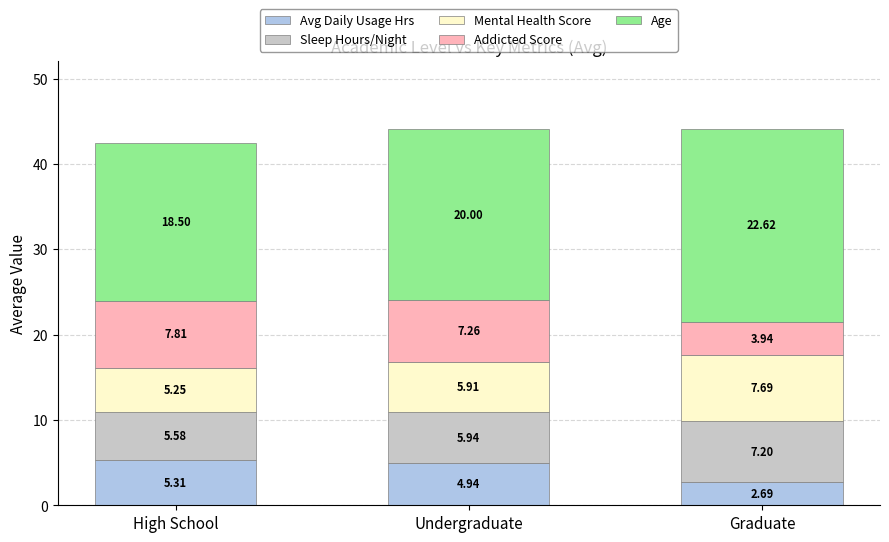

At which label does Avg Daily Usage Hrs reach its minimum?

Graduate